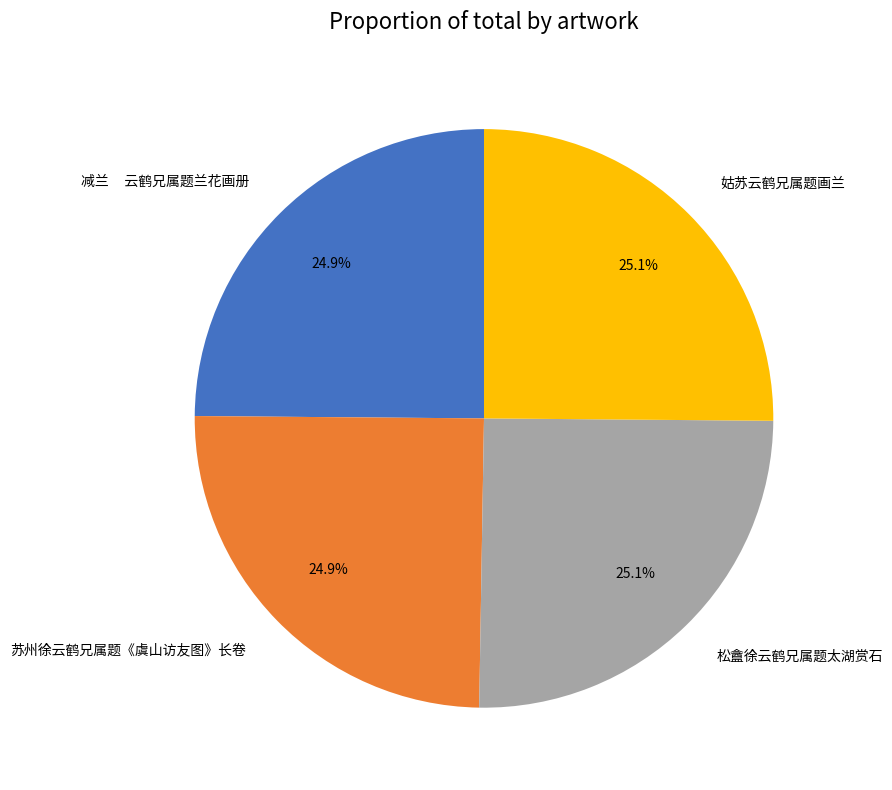

How many slices are in this pie chart?

4